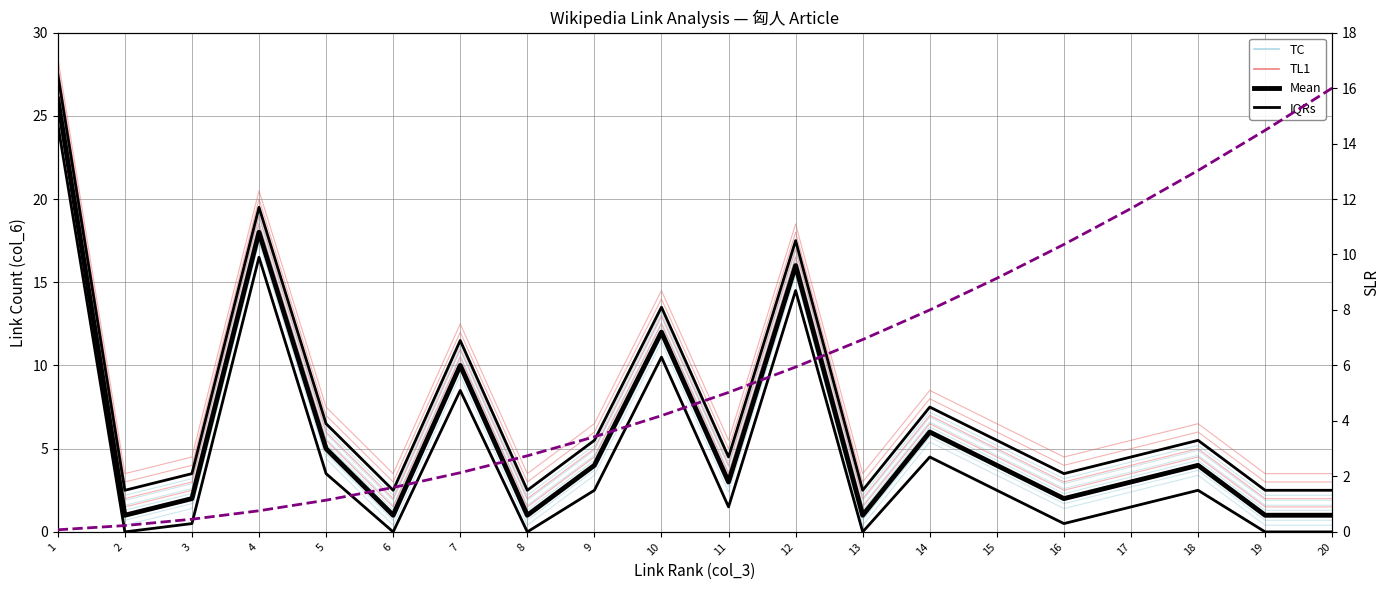

Reading right to left, extract all data points from this chart.

TC: 1.0	1.0	4.0	3.0	2.0	4.0	6.0	1.0	16.0	3.0	12.0	4.0	1.0	10.0	1.0	5.0	18.0	2.0	1.0	26.0
TL1: 2.0	2.0	5.0	4.0	3.0	5.0	7.0	2.0	17.0	4.0	13.0	5.0	2.0	11.0	2.0	6.0	19.0	3.0	2.0	27.0
Mean: 1.0	1.0	4.0	3.0	2.0	4.0	6.0	1.0	16.0	3.0	12.0	4.0	1.0	10.0	1.0	5.0	18.0	2.0	1.0	26.0
IQRs: 2.5	2.5	5.5	4.5	3.5	5.5	7.5	2.5	17.5	4.5	13.5	5.5	2.5	11.5	2.5	6.5	19.5	3.5	2.5	27.5